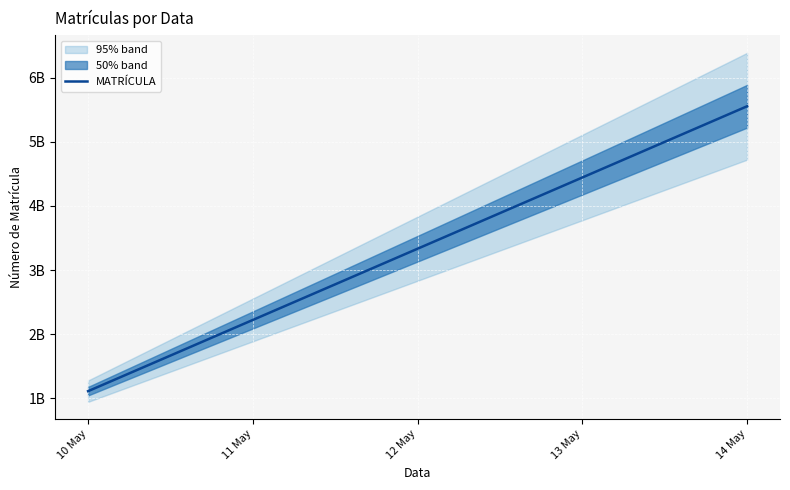

What is the change in value from 12 May to 13 May?

+1111111111